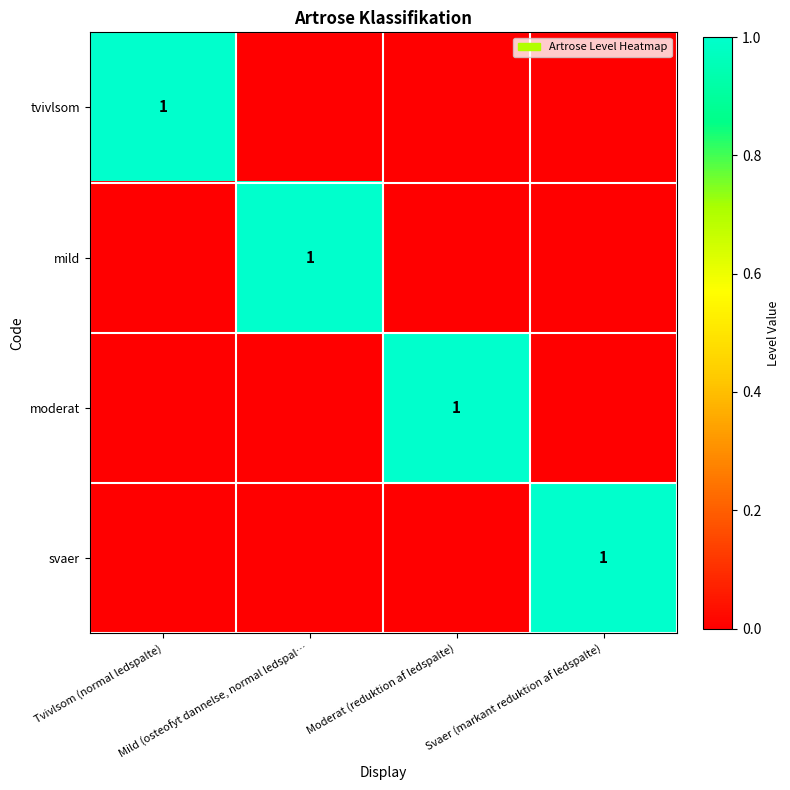

At which category is the sum across all series the highest?

Tvivlsom (normal ledspalte)